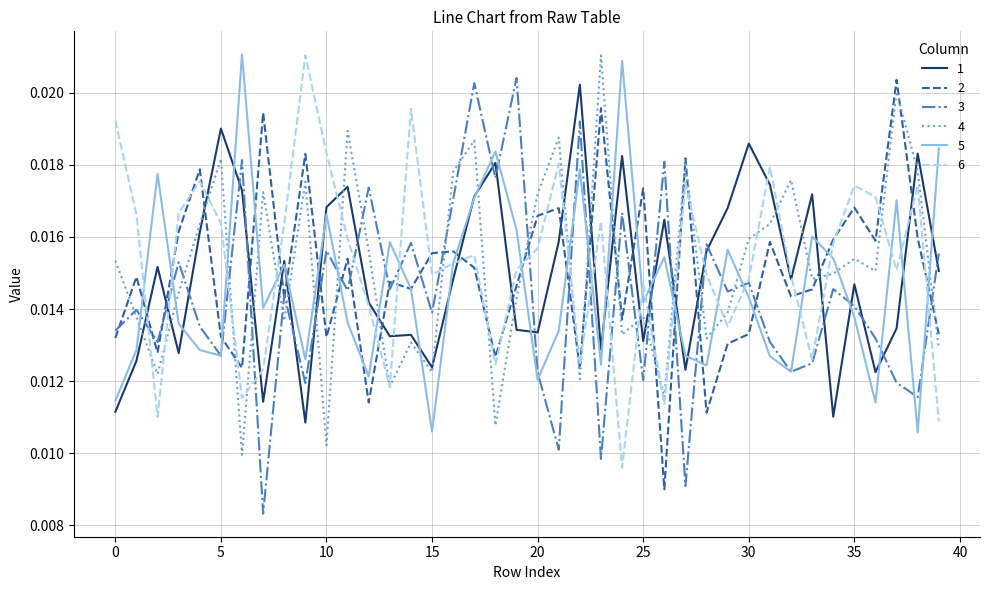

After their last crossing, which series has the higher values: 3 or 1?

3